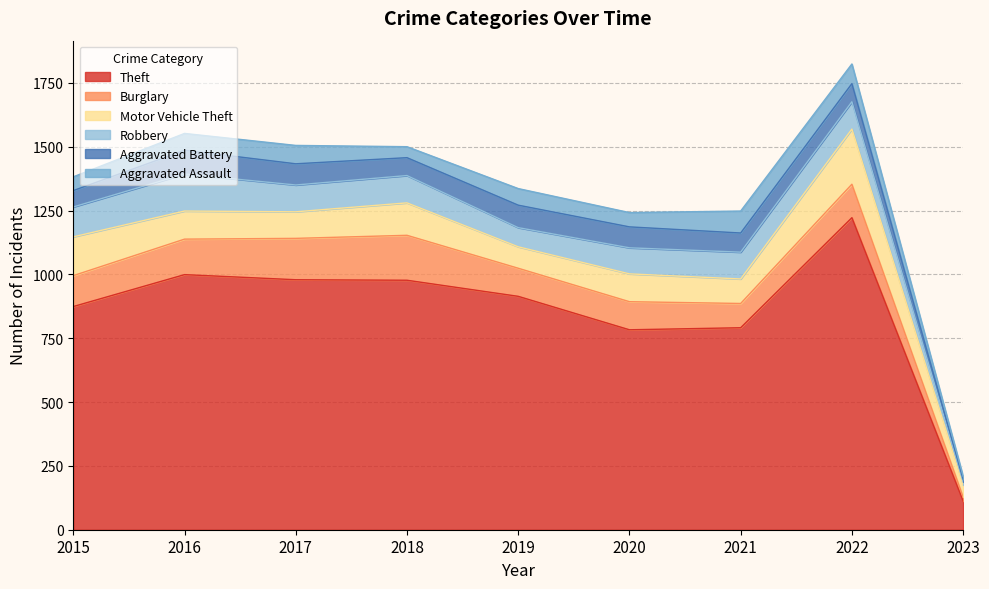

Which category has the highest value in the Motor Vehicle Theft series?

2022